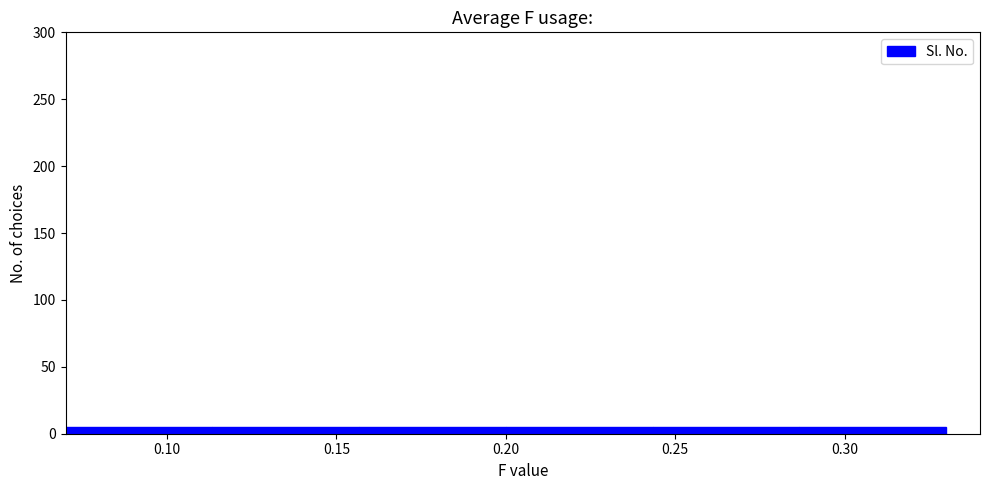

Reading left to right, transcribe this chart: for each bar, give the range it covers on the x-axis and its height. Neither the bar edges nor the heights are printed on the chart, so give them approximately, as read against the axes.

0.070 to 0.115: 5
0.115 to 0.155: 5
0.155 to 0.200: 5
0.200 to 0.245: 5
0.245 to 0.285: 5
0.285 to 0.330: 5